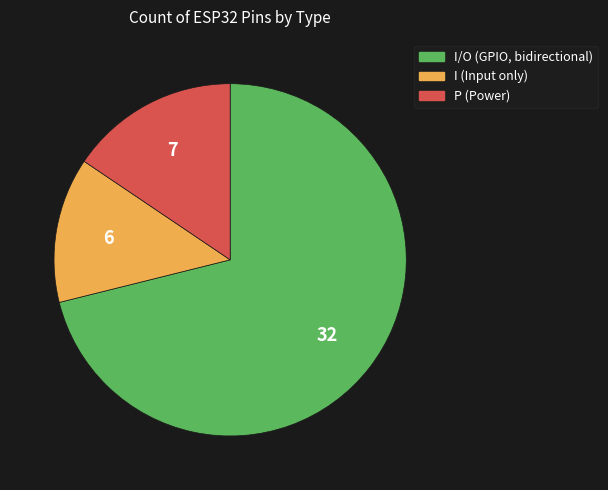

Is there a majority slice in this chart?

Yes